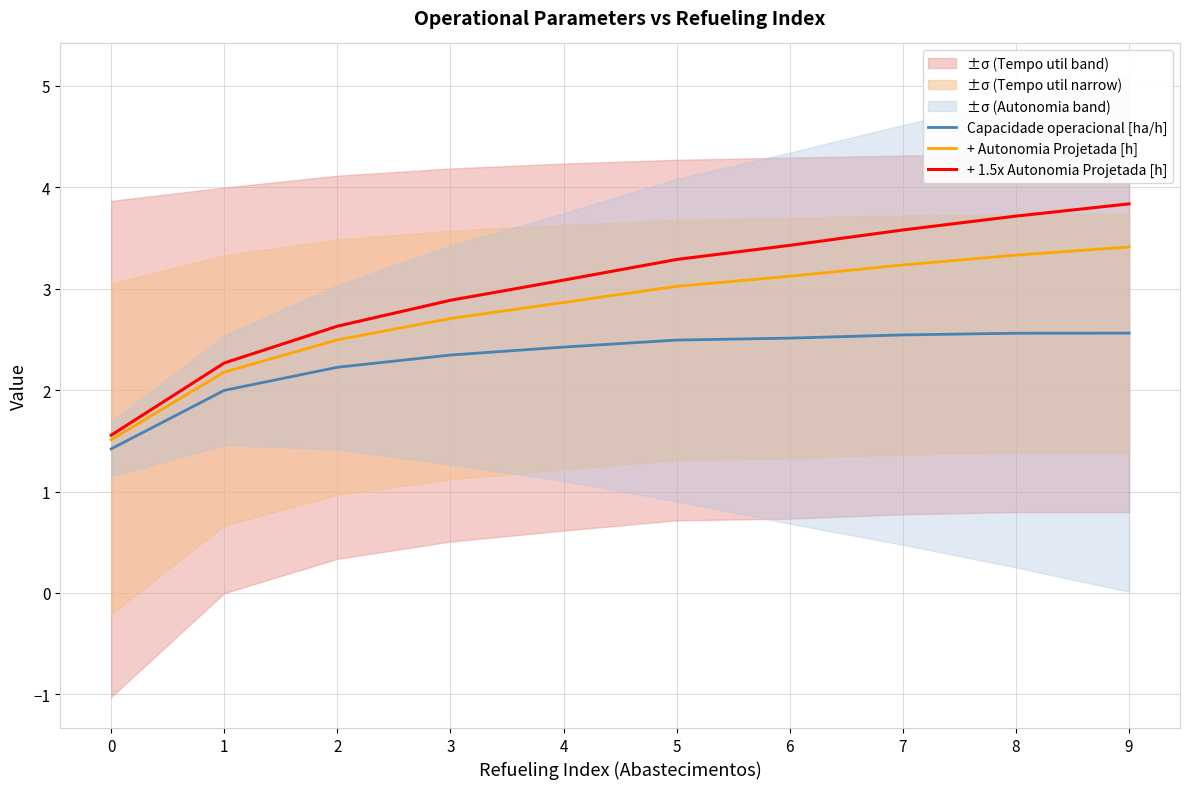

True or false: + Autonomia Projetada [h] and + 1.5x Autonomia Projetada [h] cross at least once.

False